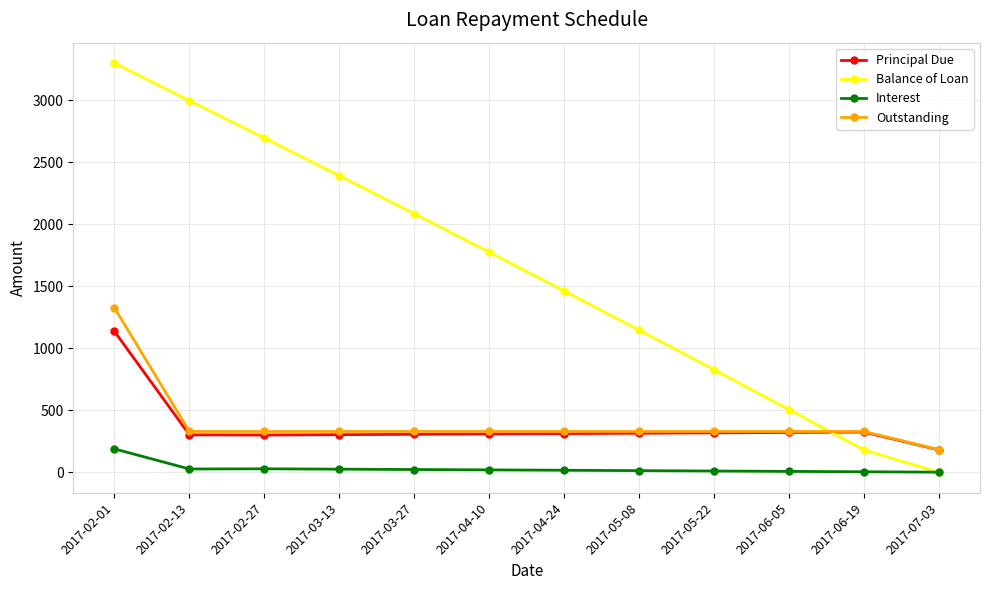

What is the label of the 11th point from the left?

2017-06-19